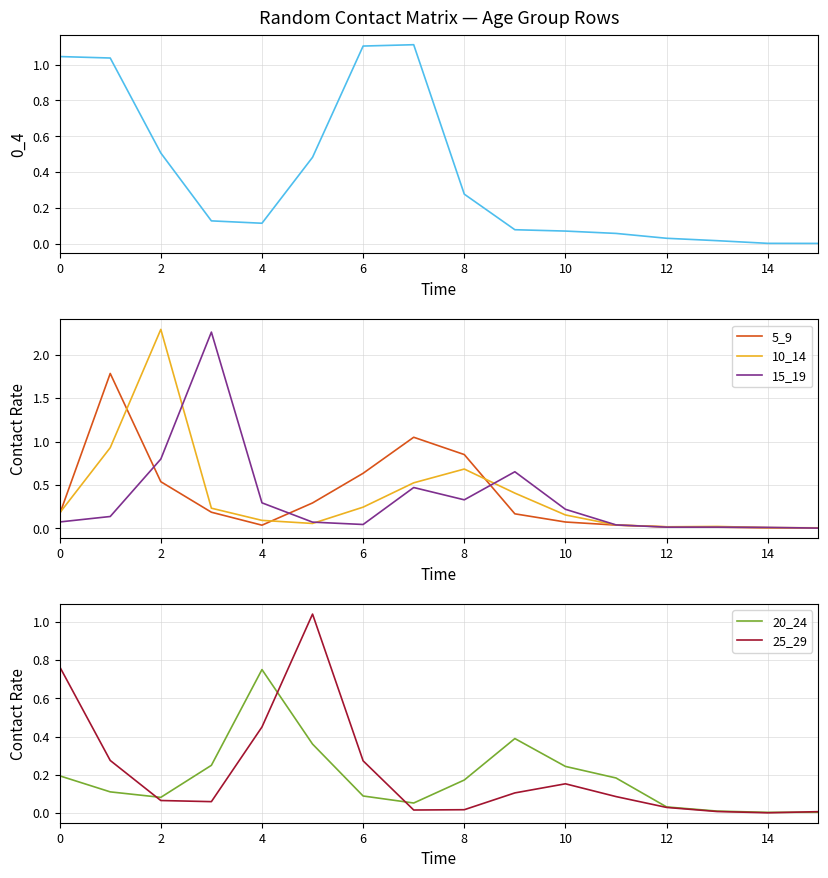

True or false: 5_9 has more than 2 points higher than both neighbors.

False